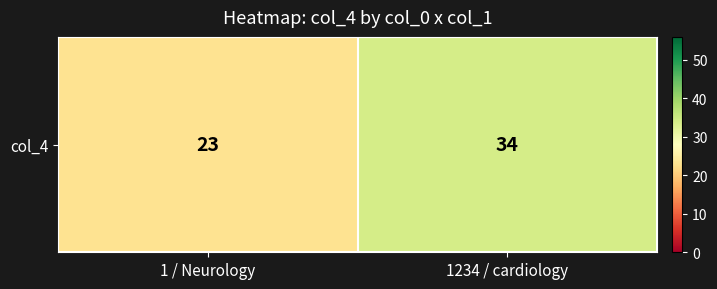

Rank the categories by value from highest to lowest.

1234 / cardiology, 1 / Neurology